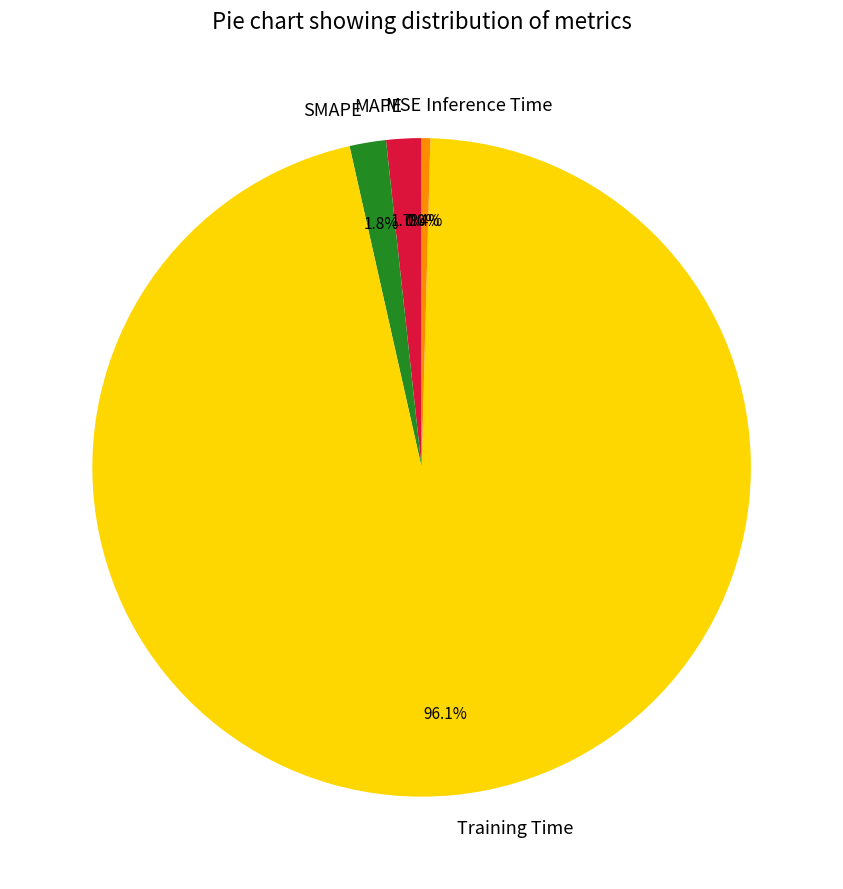

How much of the chart is everything except Training Time?

3.9%